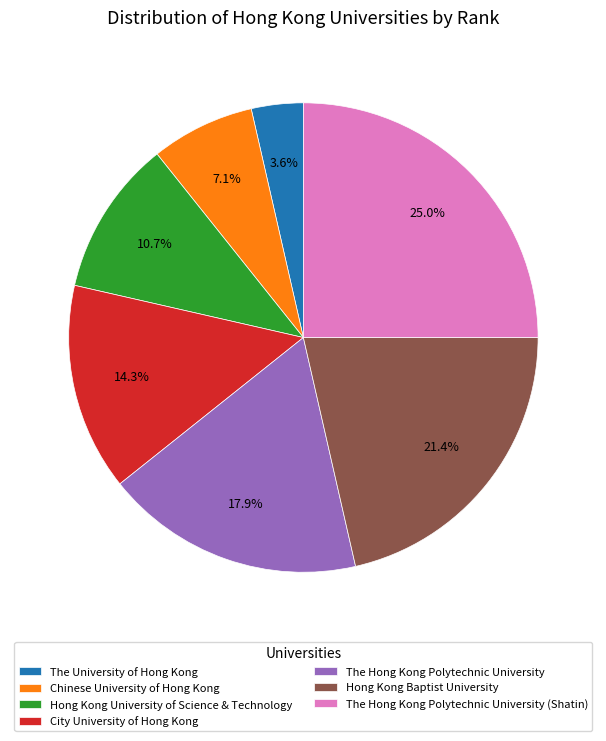

Is it true that City University of Hong Kong is 26% of the pie?

False